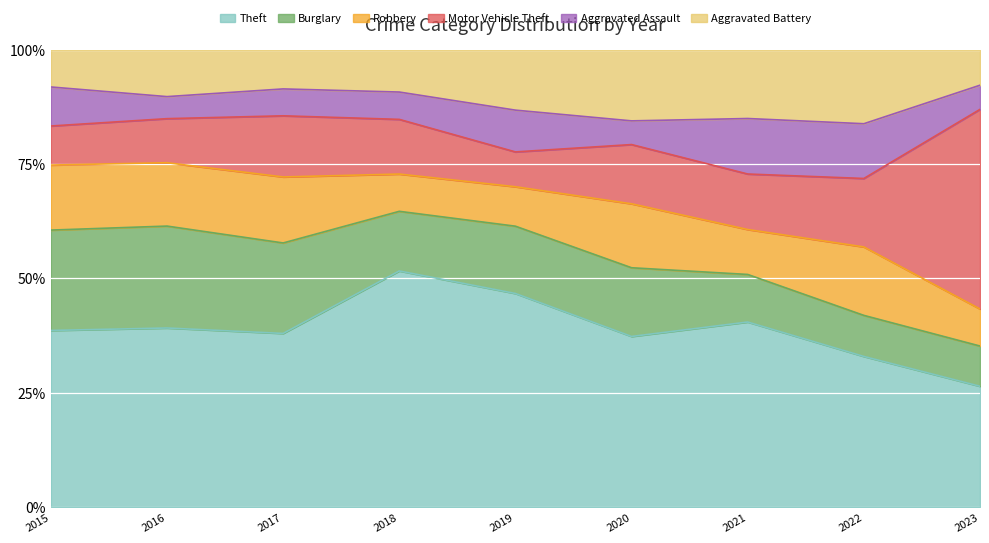

Which series ends up on top after the final intersection of Burglary and Aggravated Assault?

Burglary